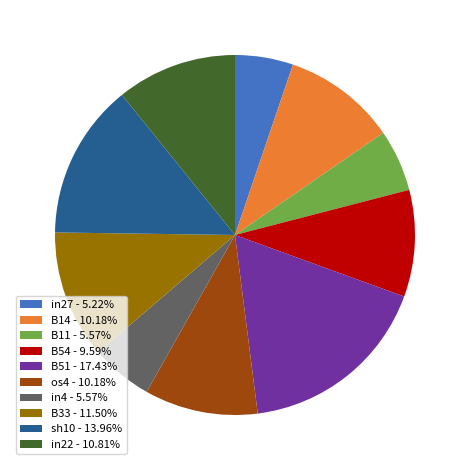

Does any single category account for the majority?

No